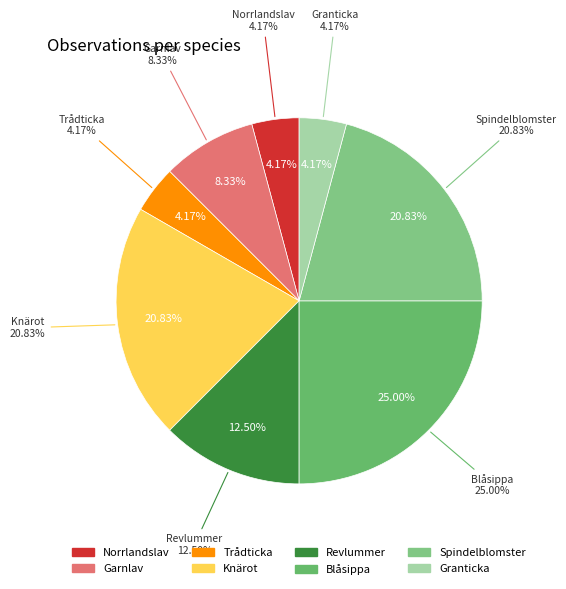

To the nearest percent, what is the difference between the largest and smallest slice percentages?

21%